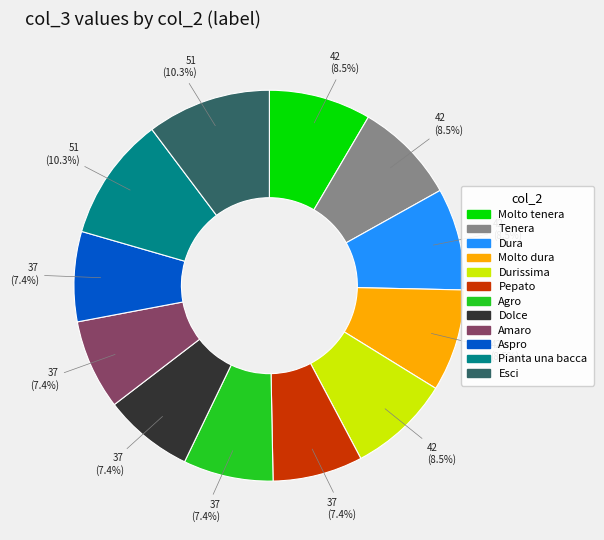

Does Dura account for over 50% of the chart?

No